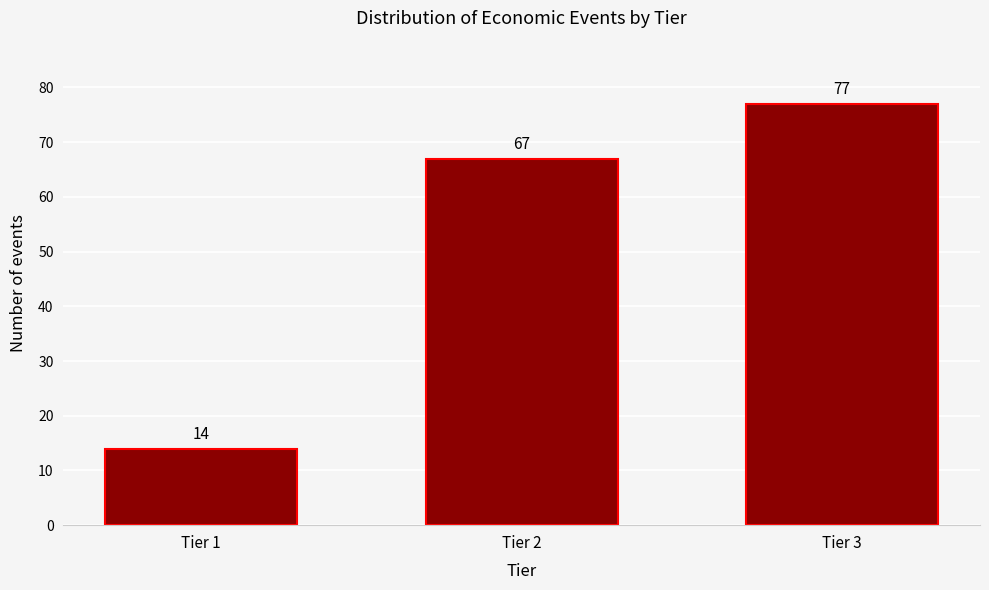

Reading left to right, list all the values displayed in this chart.

Tier 1=14	Tier 2=67	Tier 3=77